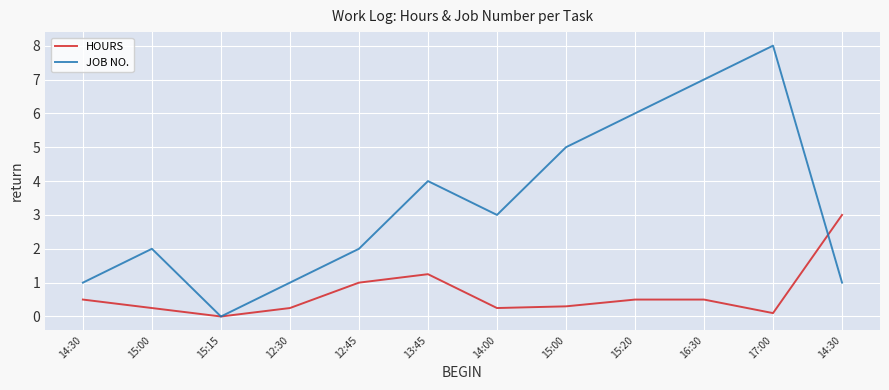

What is the highest value of the HOURS series?

3.0